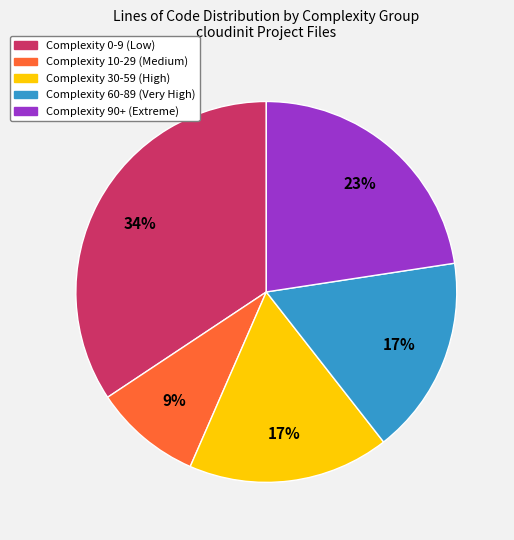

Count the number of slices in the pie.

5